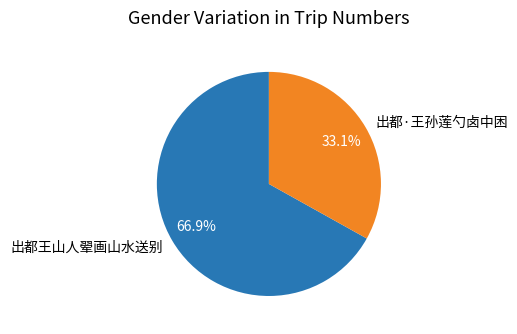

What is the total percentage of 出都·王孙莲勺卤中困 and 出都王山人翚画山水送别?

100.0%